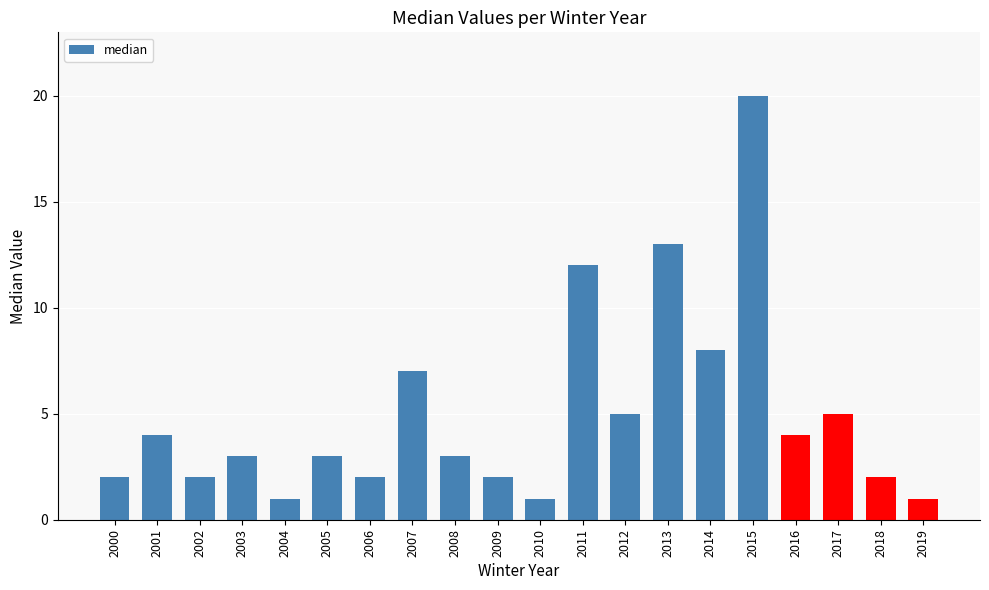

The chart shows a value of 2 at 2006. True or false?

True